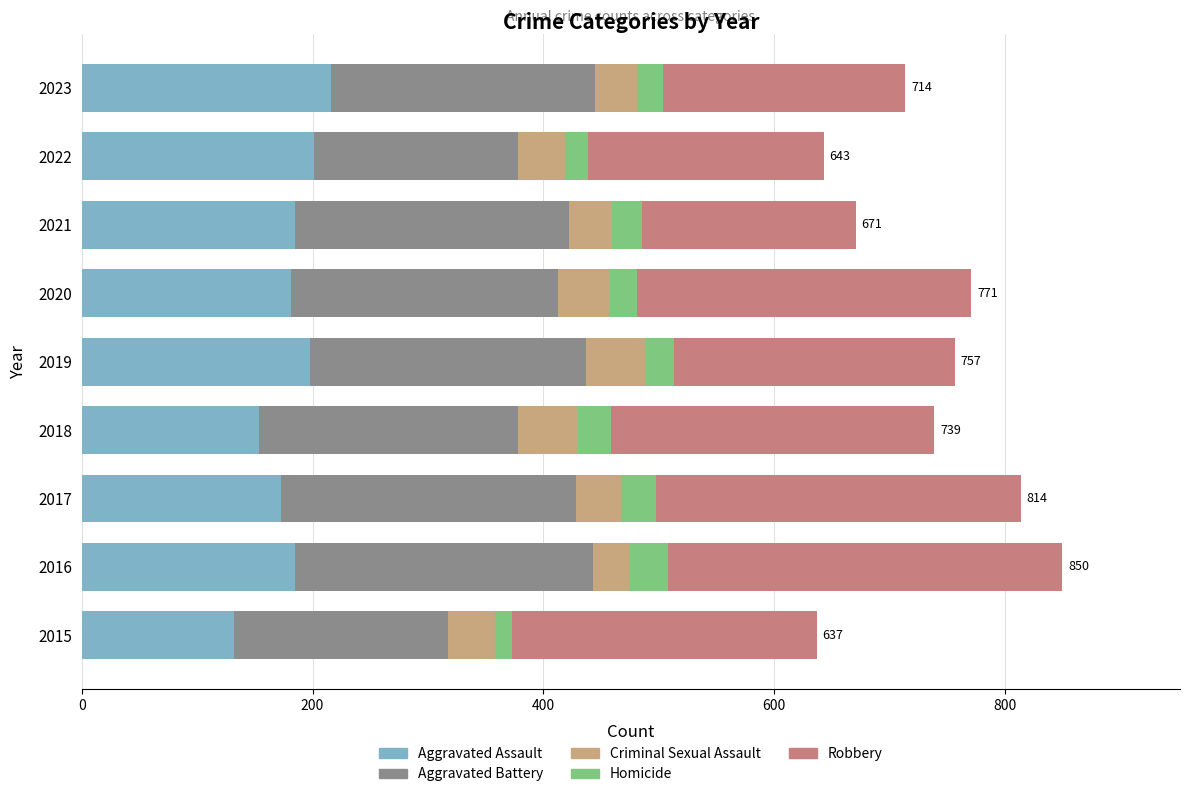

The Aggravated Assault series shows 59 at 2022. True or false?

False